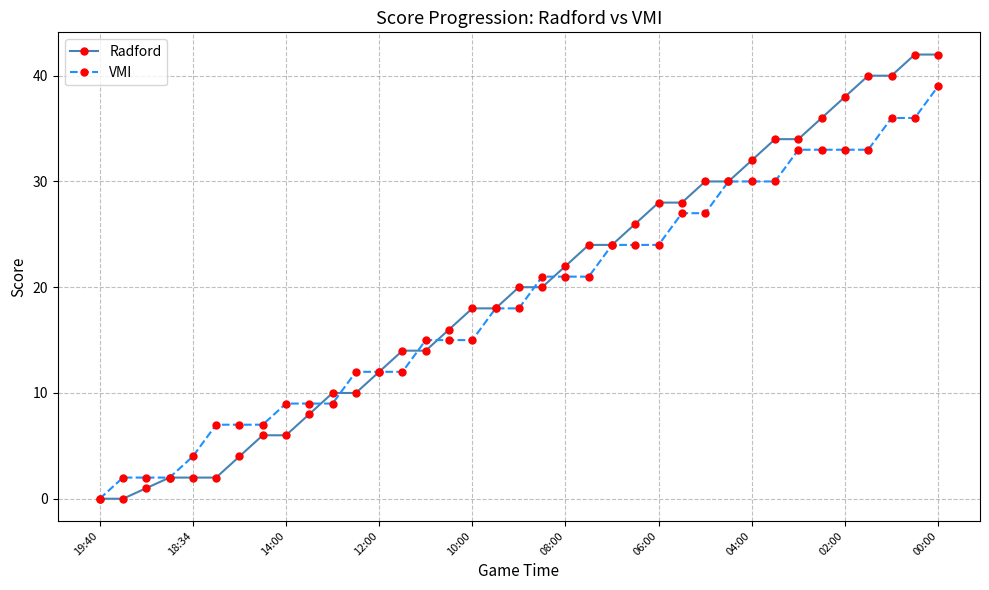

Reading right to left, list all the values displayed in this chart.

Radford: 42	42	40	40	38	36	34	34	32	30	30	28	28	26	24	24	22	20	20	18	18	16	14	14	12	10	10	8	6	6	4	2	2	2	1	0	0
VMI: 39	36	36	33	33	33	33	30	30	30	27	27	24	24	24	21	21	21	18	18	15	15	15	12	12	12	9	9	9	7	7	7	4	2	2	2	0